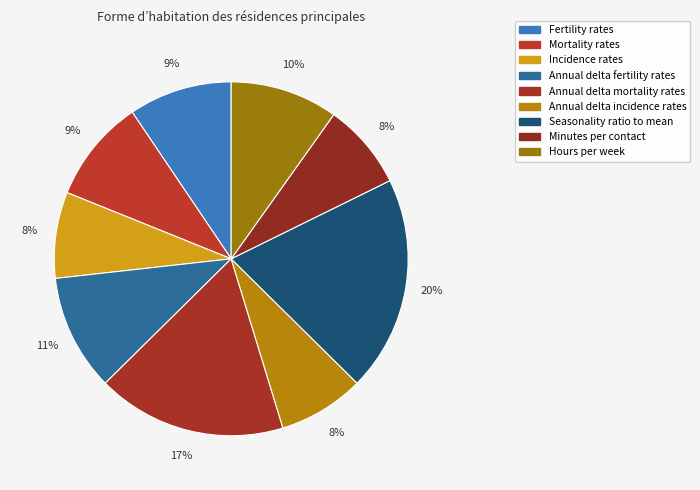

How much of the chart is everything except Annual delta incidence rates?

92.1%